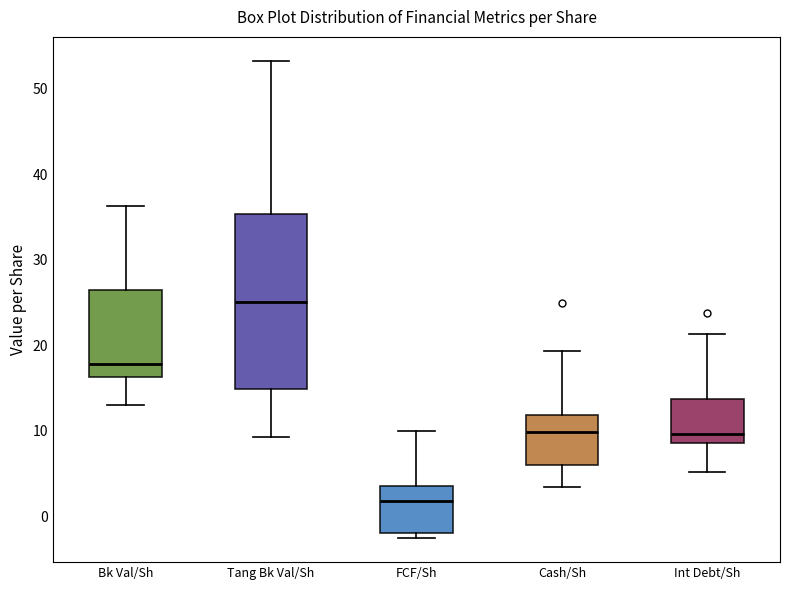

Where is the lower edge of the box for Bk Val/Sh on the y-axis? The values are not printed on the chart, so give them approximately, as read against the axis.

16